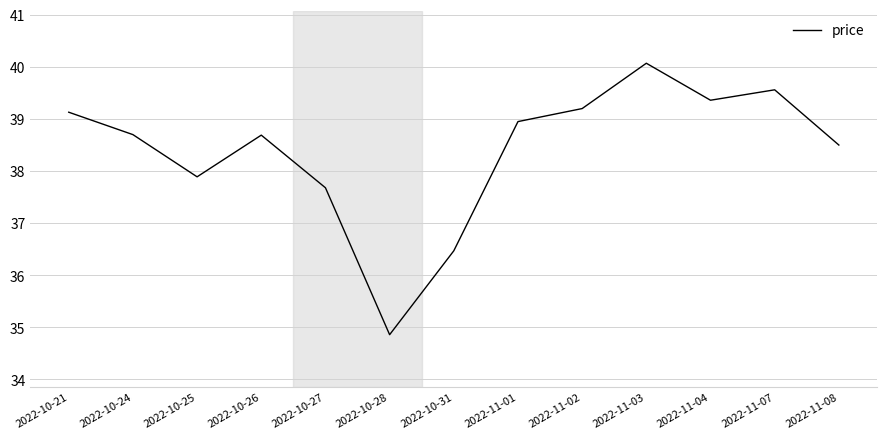

What is the ratio of the value at 2022-10-28 to the value at 2022-11-08?

0.9